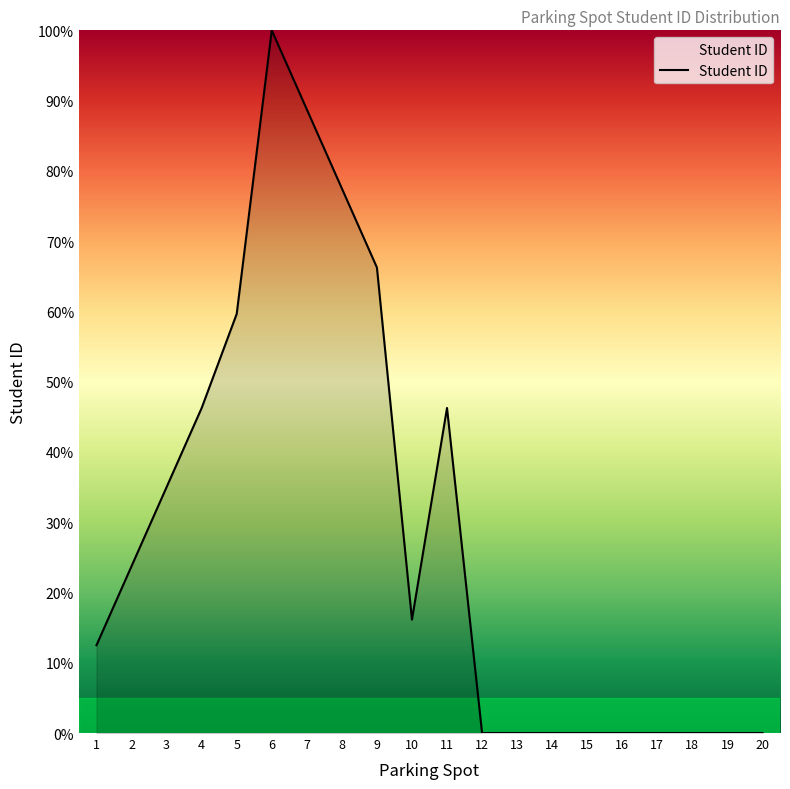

What is the average value?

28.6